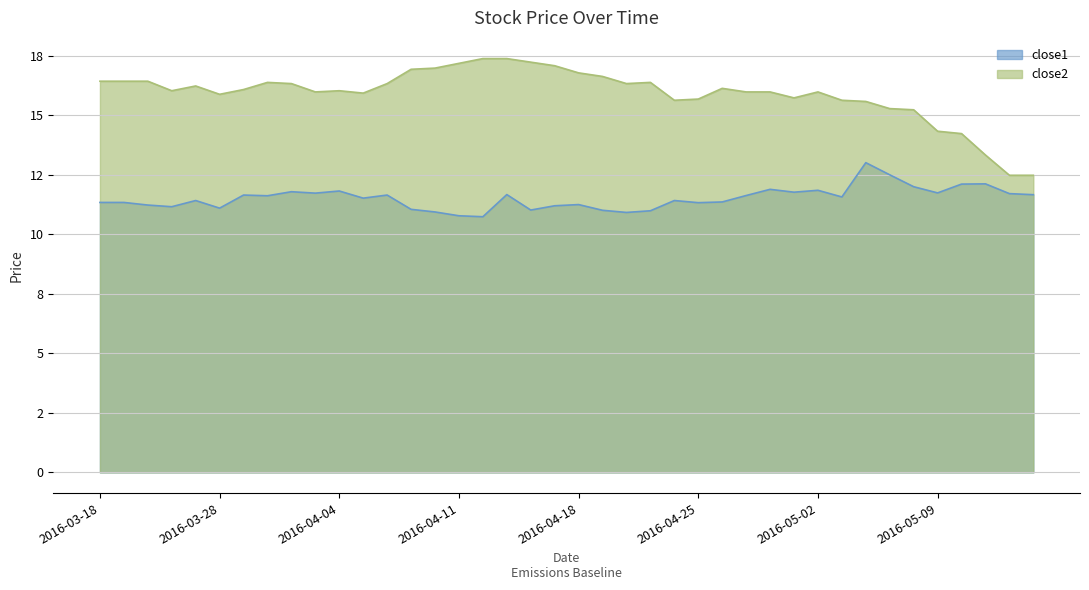

True or false: close2 and close1 intersect in this chart.

False